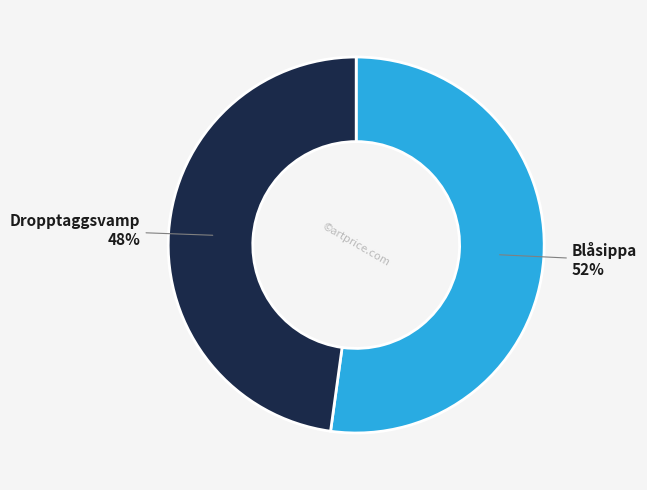

Does any single category account for the majority?

Yes